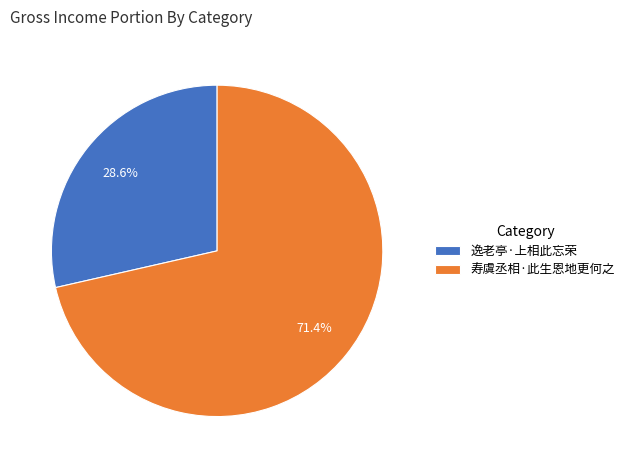

Which category accounts for the majority?

寿虞丞相·此生恩地更何之